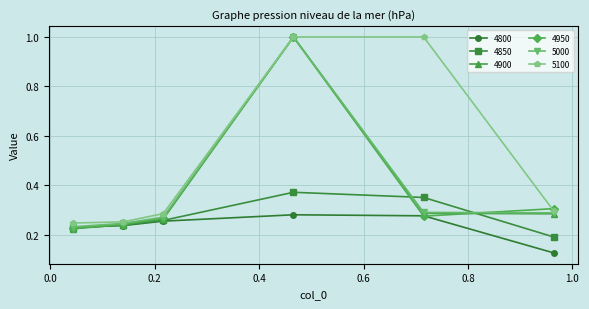

What is the greatest value displayed?

1.0